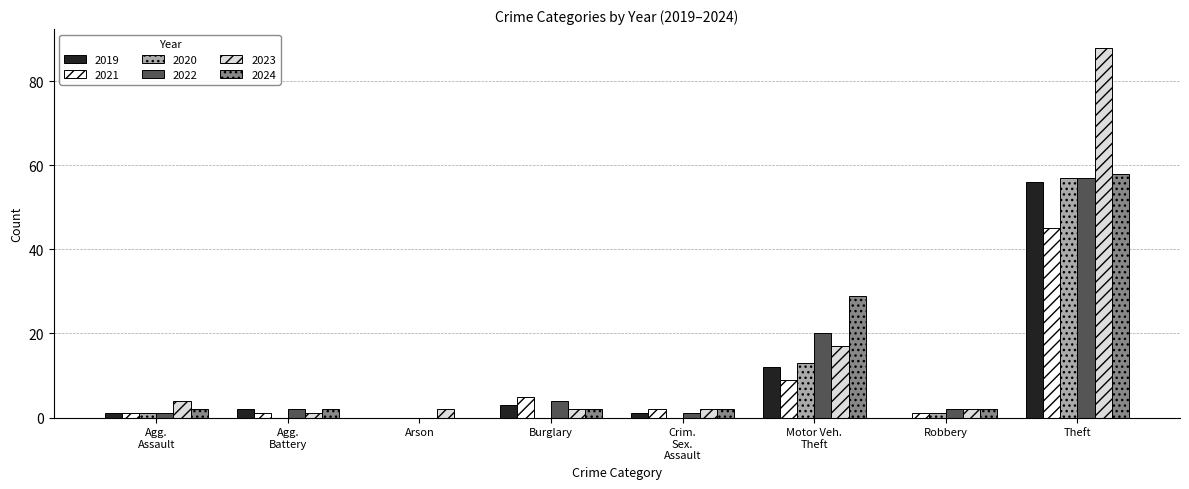

What are all the series names shown in the legend?

2019, 2021, 2020, 2022, 2023, 2024